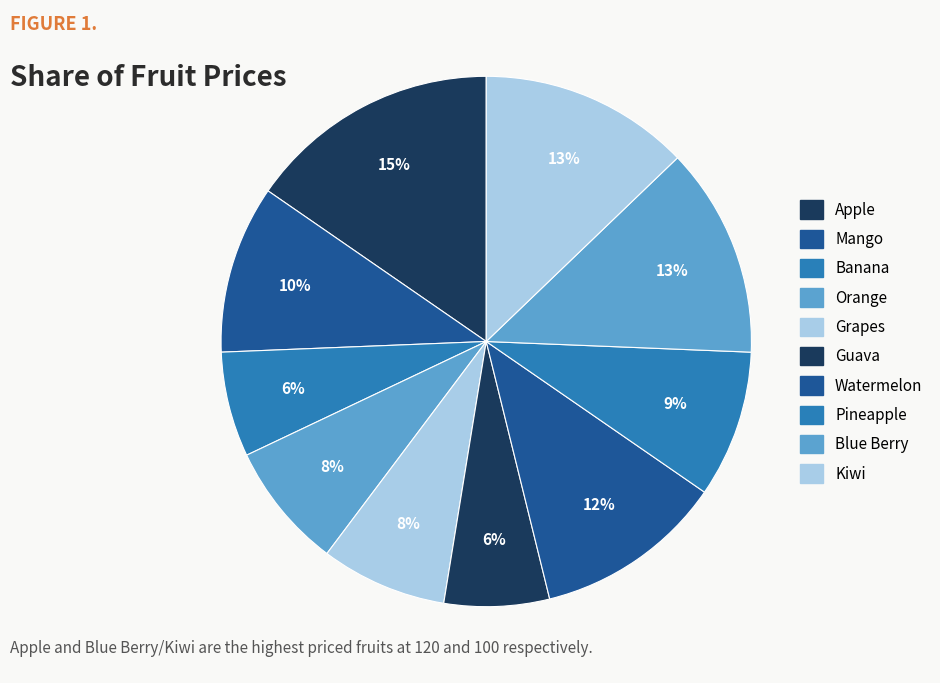

To the nearest percent, what percentage of the pie is Banana?

6%